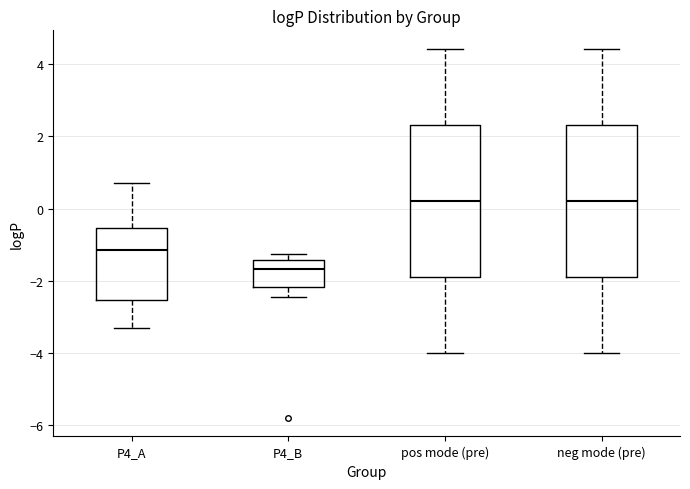

Where is the upper edge of the box for pos mode (pre) on the y-axis? The values are not printed on the chart, so give them approximately, as read against the axis.

2.4